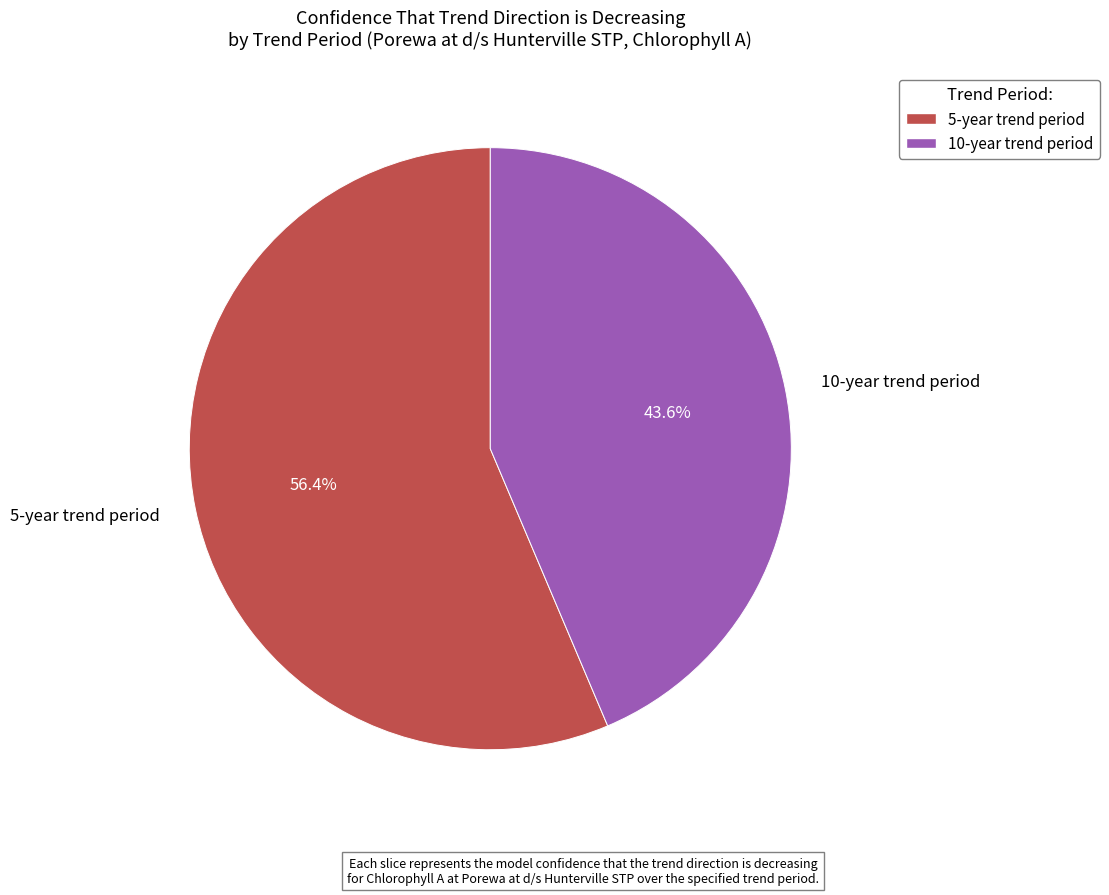

What is the largest slice in the pie chart?

5-year trend period